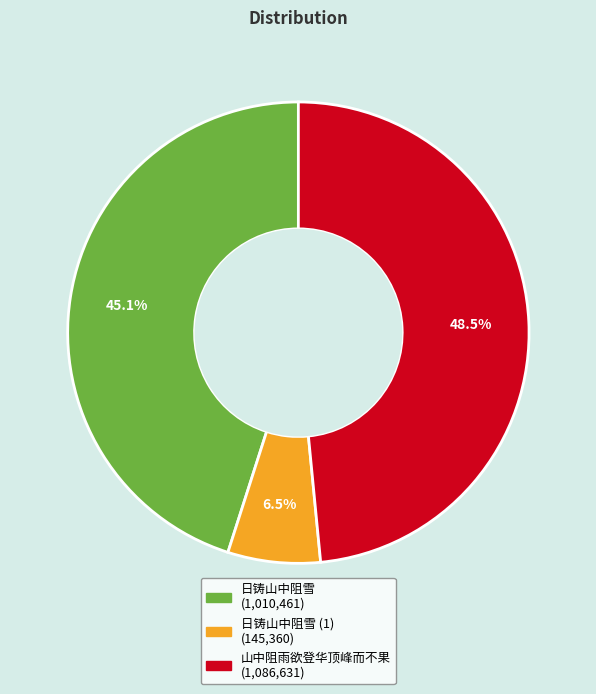

Is there any slice that represents more than half of the pie?

No